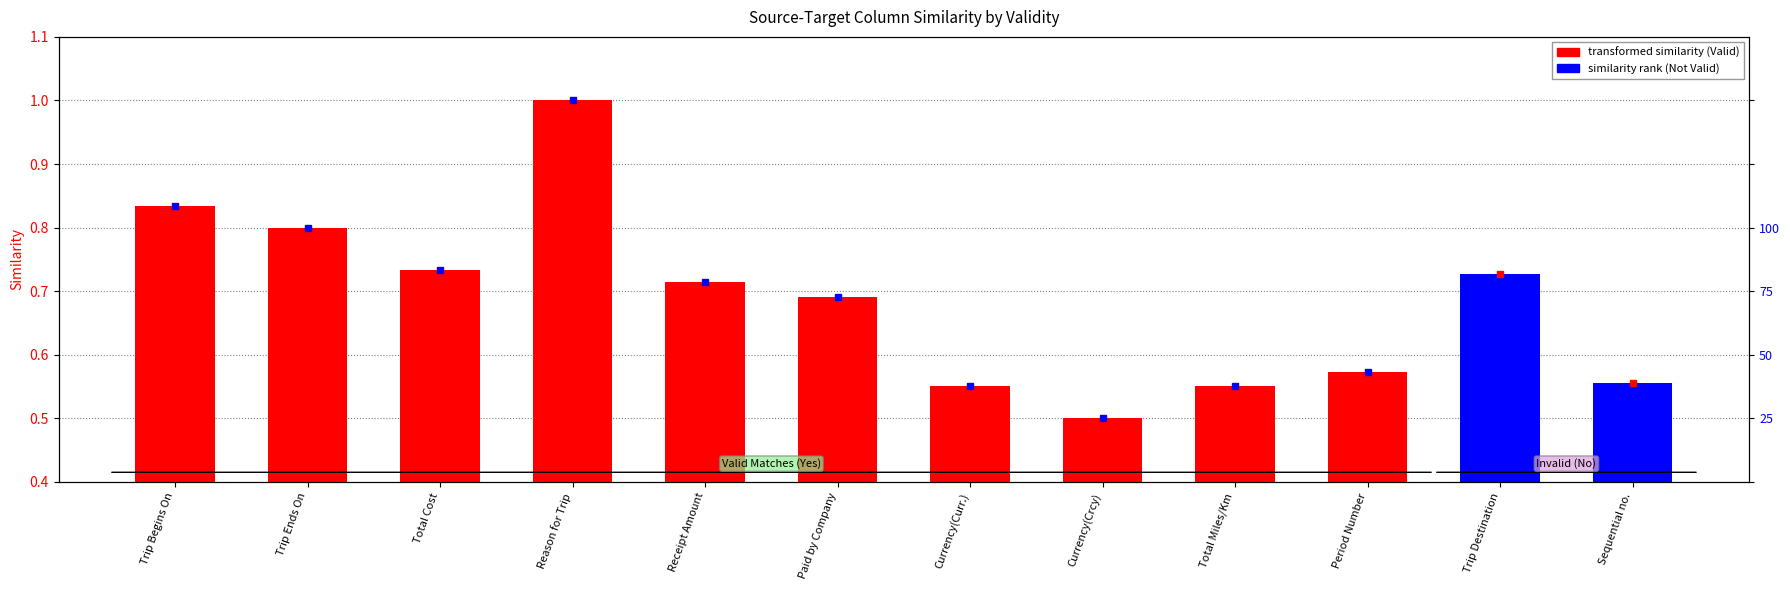

The chart shows a value of 1.0 at Receipt Amount. True or false?

False